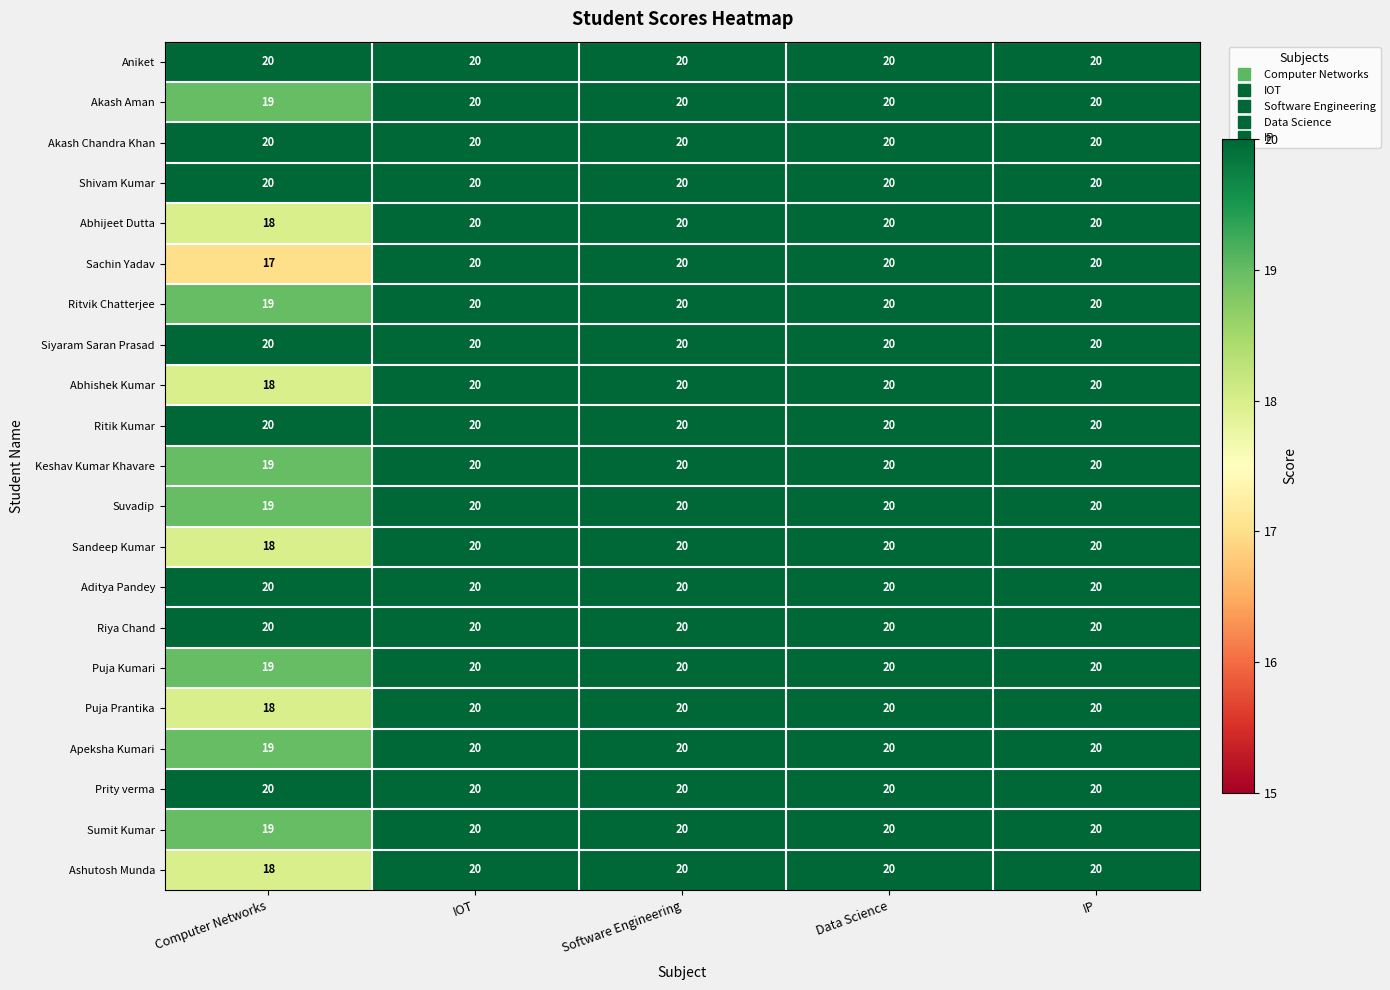

What is the sum of the Keshav Kumar Khavare values at Computer Networks and IP?

39